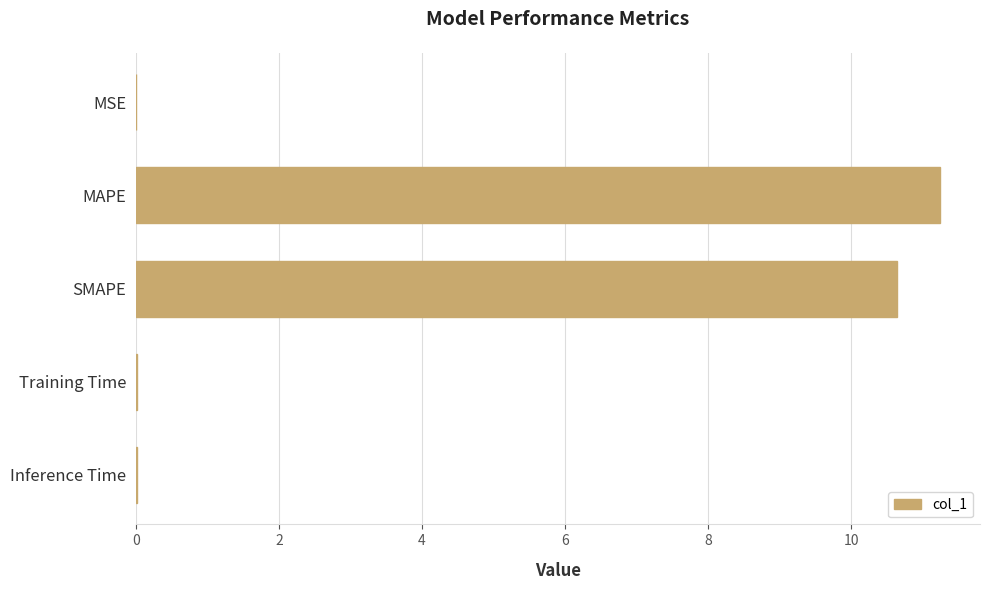

What is the greatest value displayed?

11.2